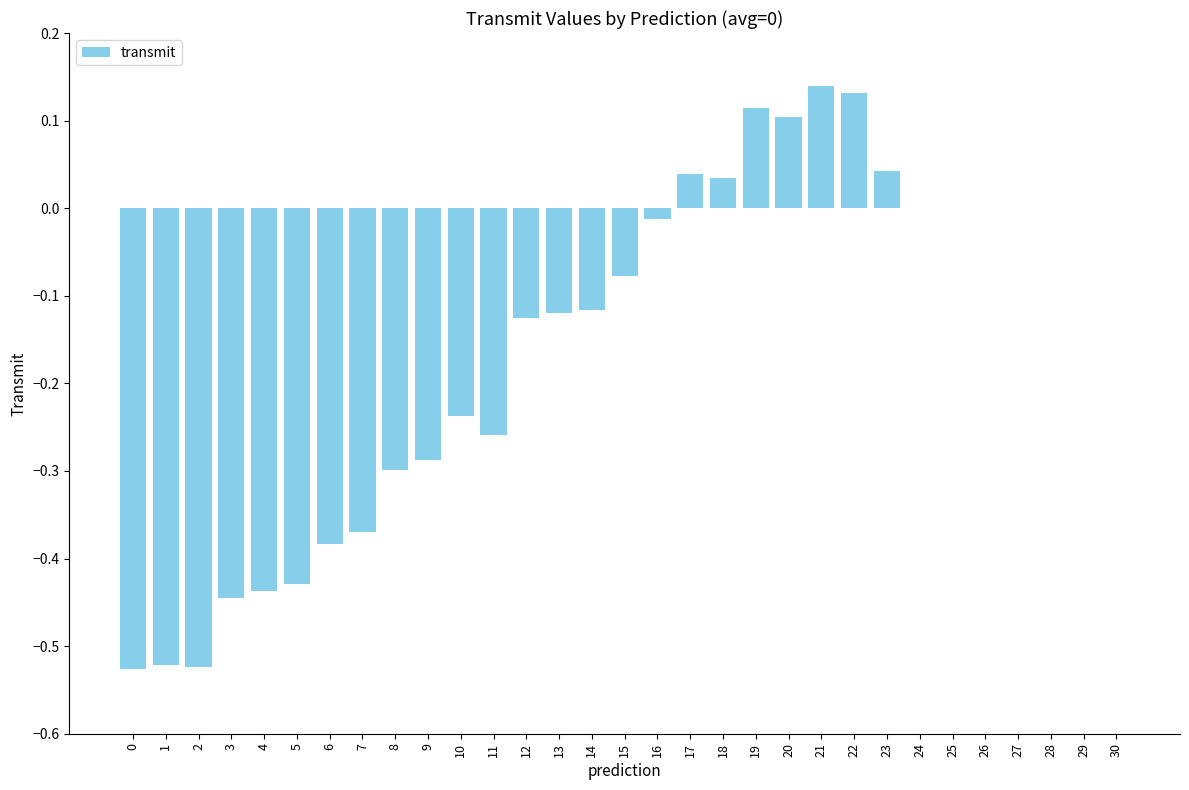

What is the change in value from 3 to 19?

+0.6